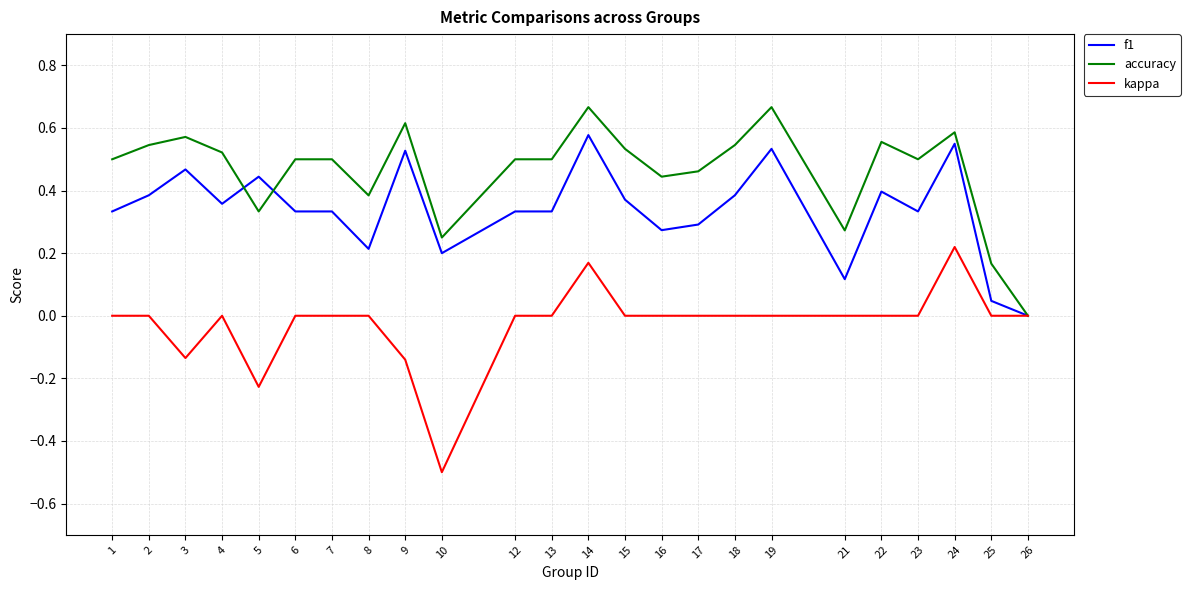

True or false: kappa has more than 2 points higher than both neighbors.

True